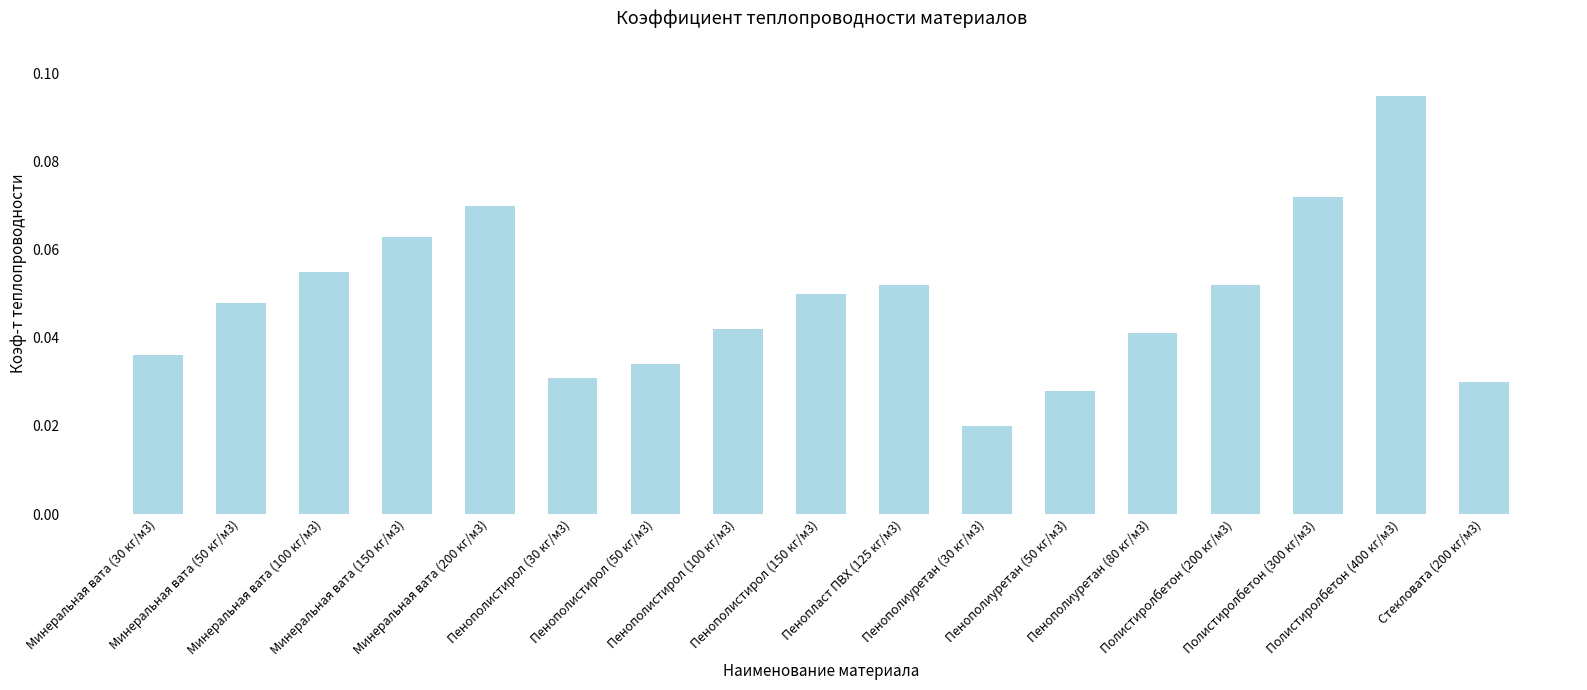

What is the sum of all values?

0.8